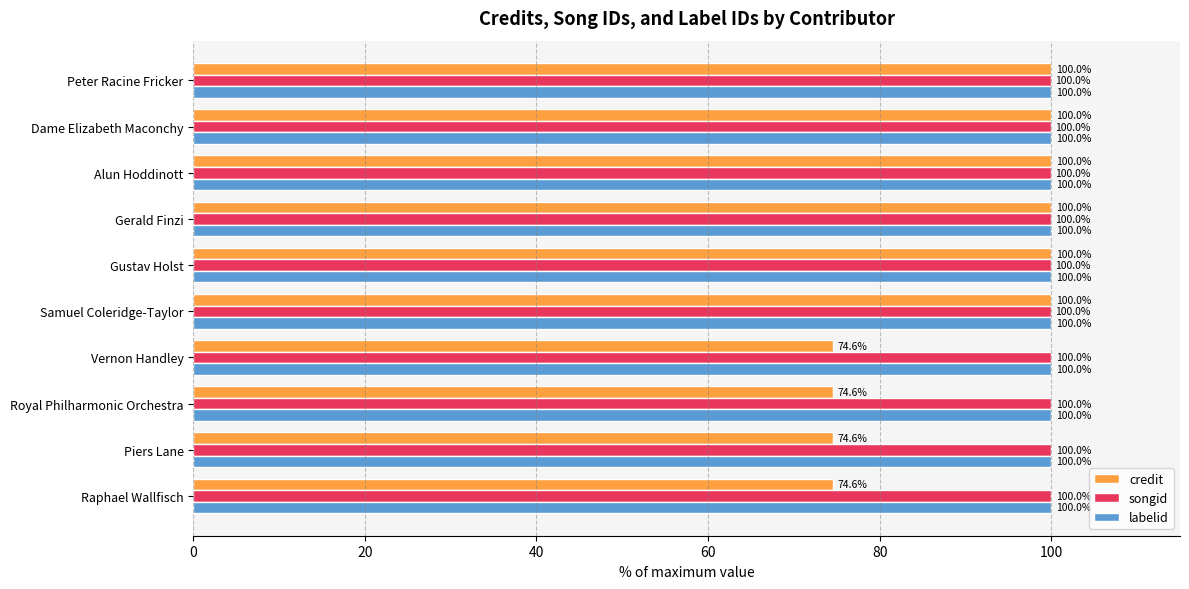

At how many categories does at least one series exceed 98?

10